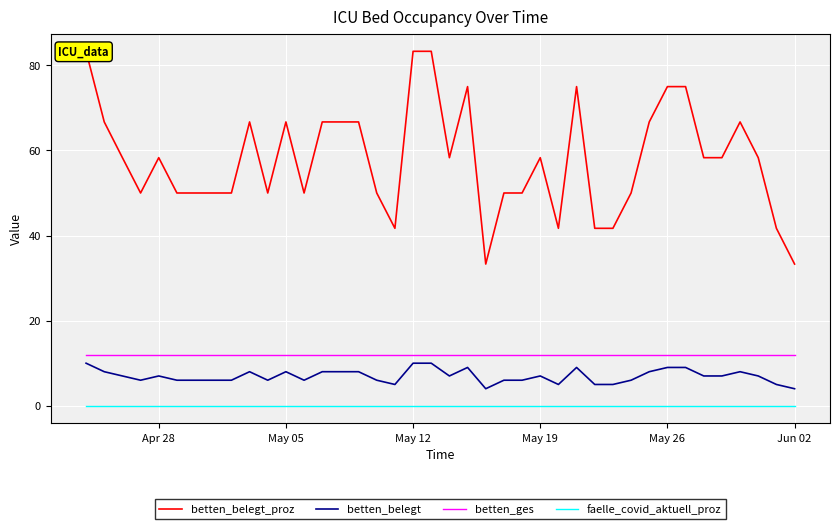

The betten_ges series shows 4 at May 26. True or false?

False